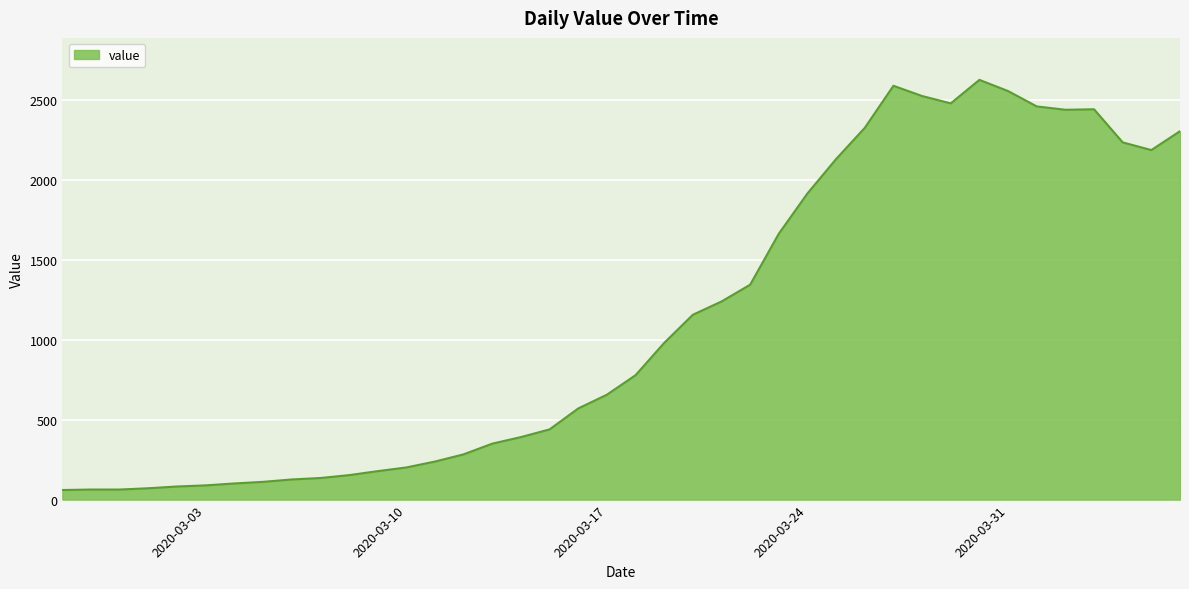

What is the smallest value displayed?

60